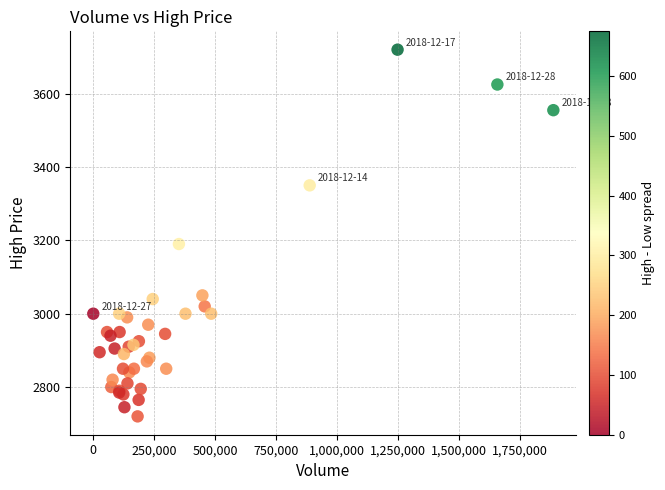

What Y value in the scatter plot is closest to 3220?

3190